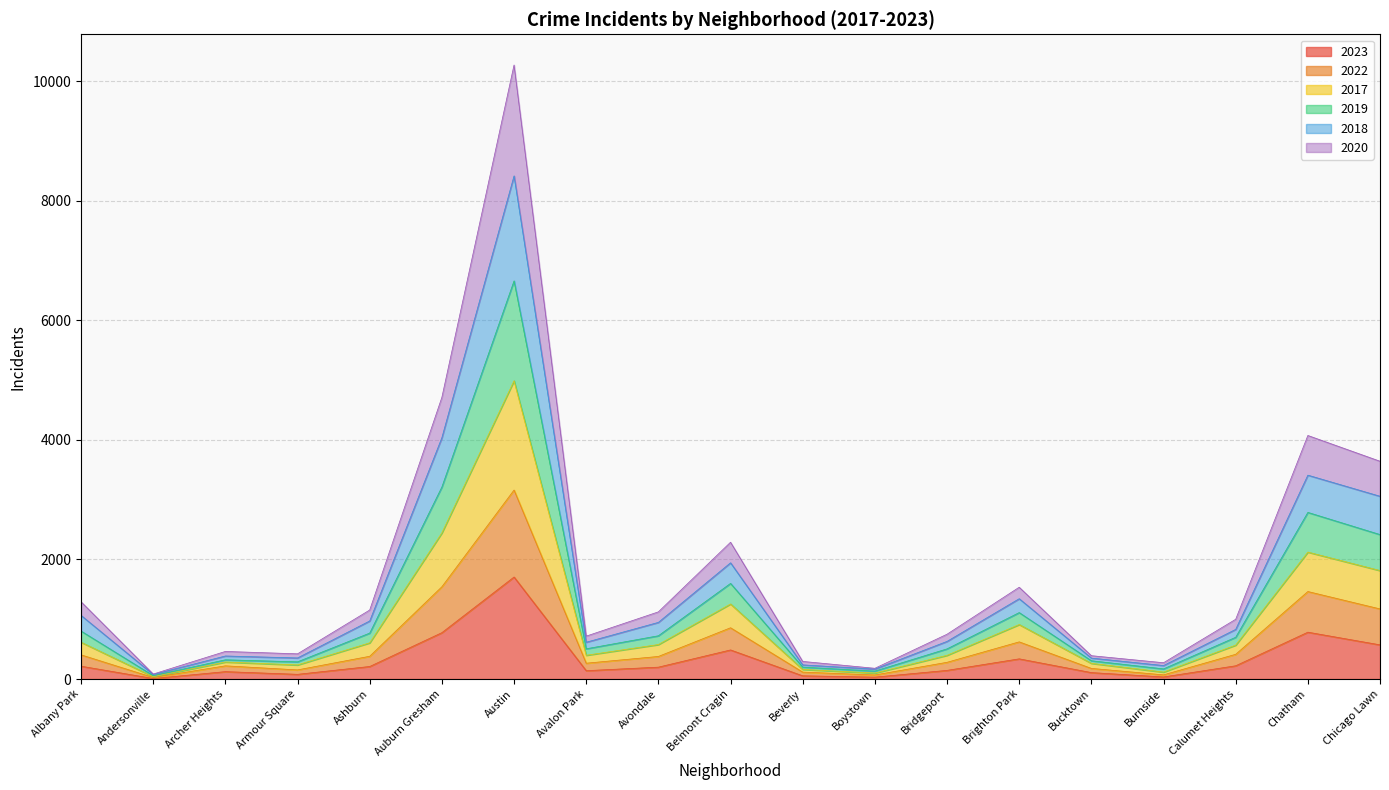

Which series changed the most between Ashburn and Burnside?

2019